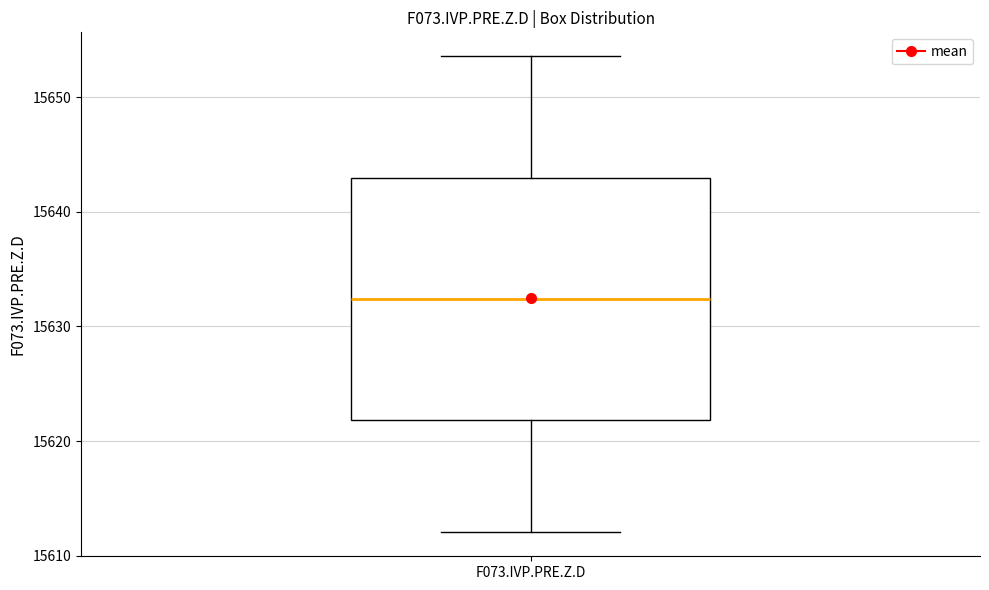

Read this box plot against the y-axis: the position of the median line, the range covered by the box, and the ends of both whiskers. The values are not printed on the chart, so give them approximately, as read against the axis.

median 15632, box 15622 to 15643, whiskers 15612 to 15654